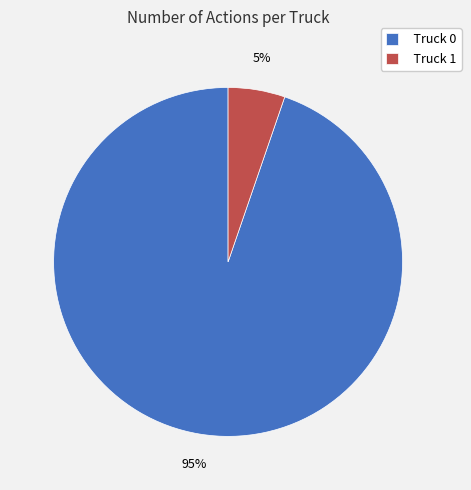

Does Truck 1 represent more than half of the total?

No